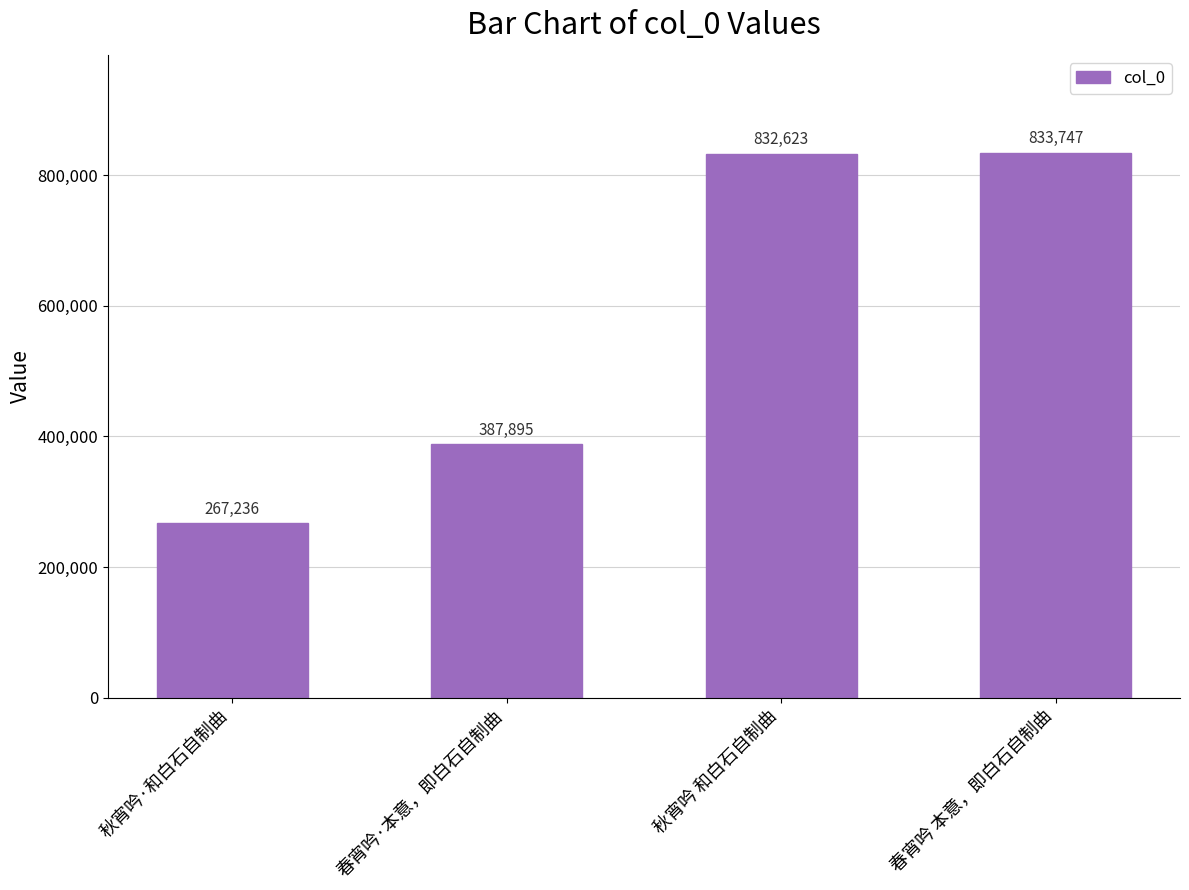

How many bars are there in total?

4